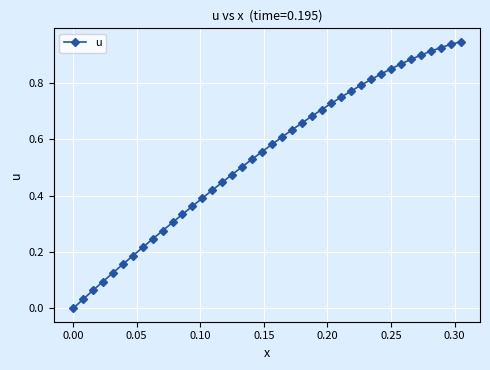

What is the sum of all values?

21.5